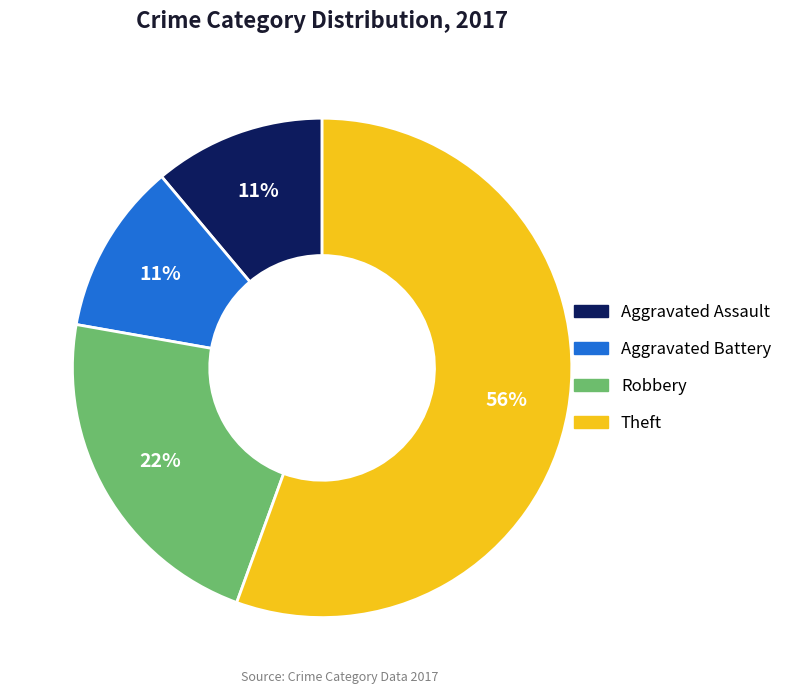

Count the number of slices in the pie.

4